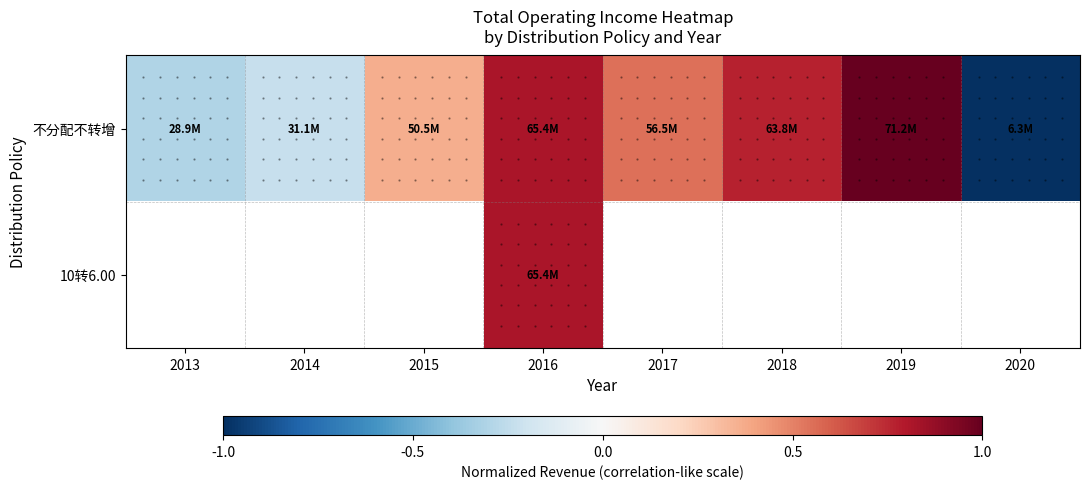

List the labels in order of 不分配不转增 value, smallest first.

2020, 2013, 2014, 2015, 2017, 2018, 2016, 2019